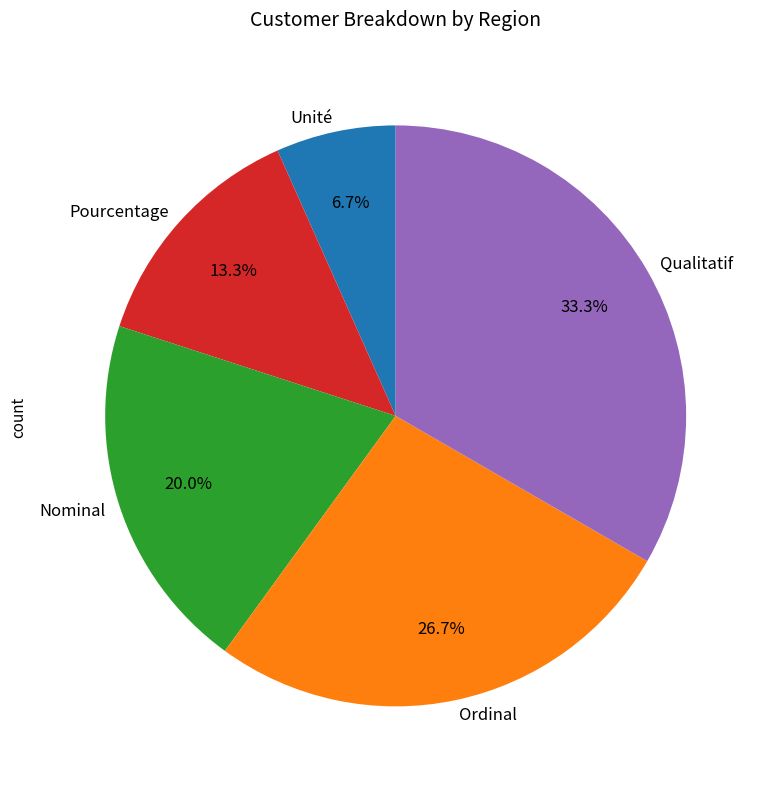

To the nearest percent, what is the combined percentage of Pourcentage and Qualitatif?

47%